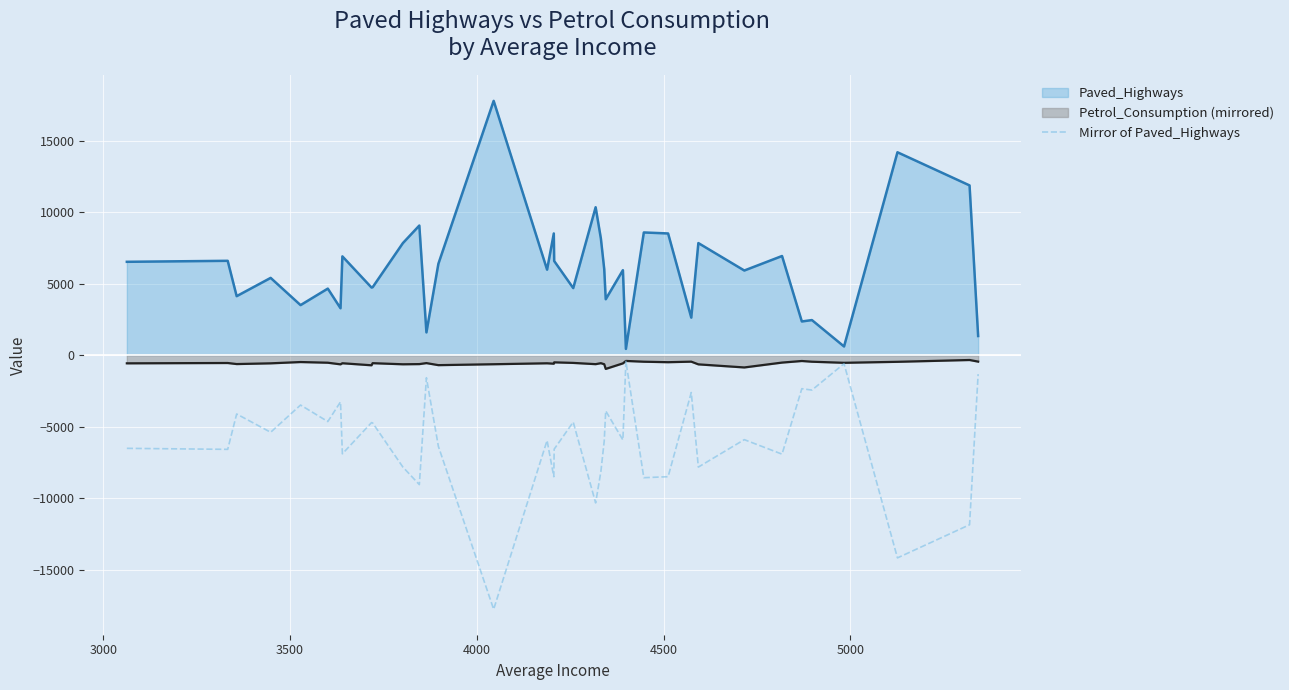

True or false: Petrol_Consumption (mirrored) and Paved_Highways cross at least once.

False